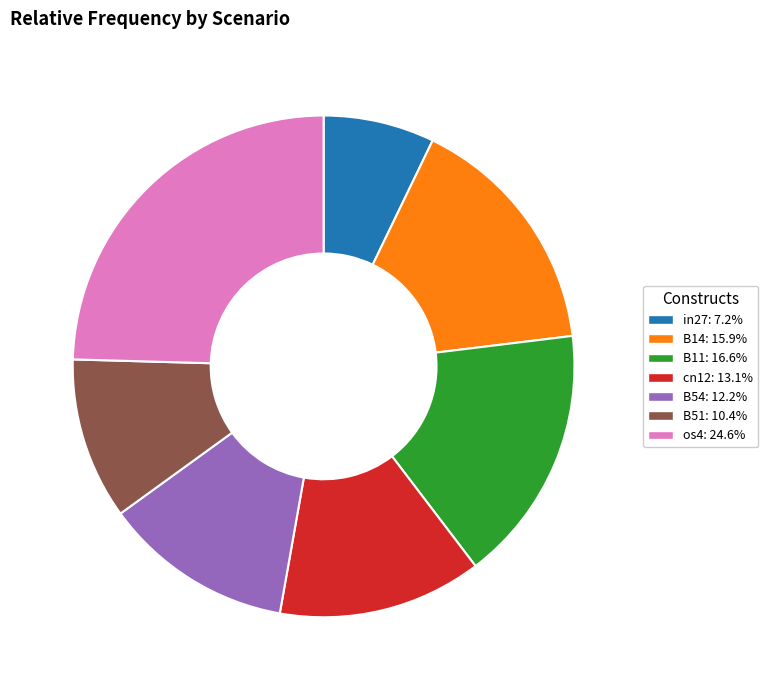

Combined, do B54: 12.2% and B14: 15.9% account for over 50%?

No